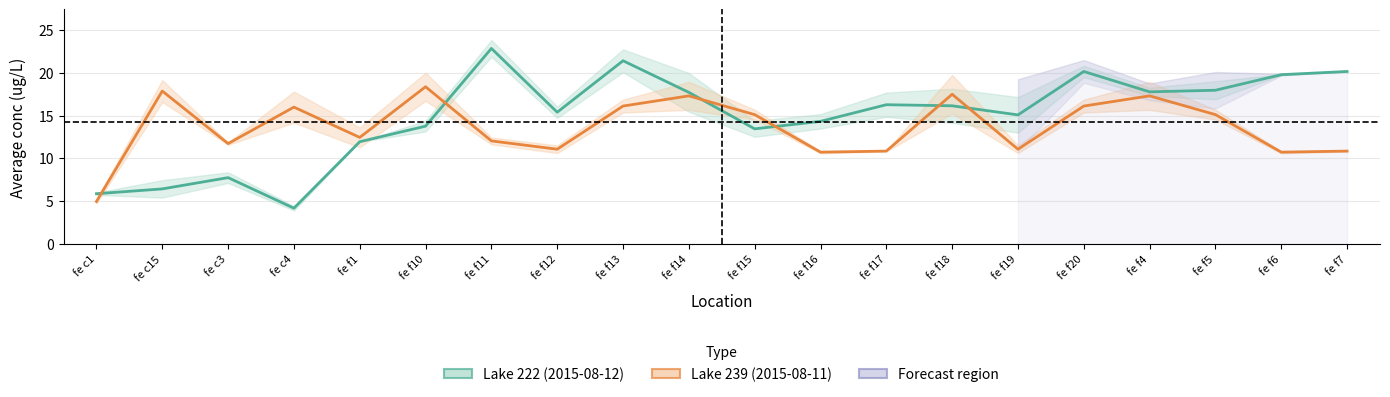

Is the value of Lake 222 (2015-08-12) at fe f19 greater than the value of Lake 239 (2015-08-11) at fe f10?

No